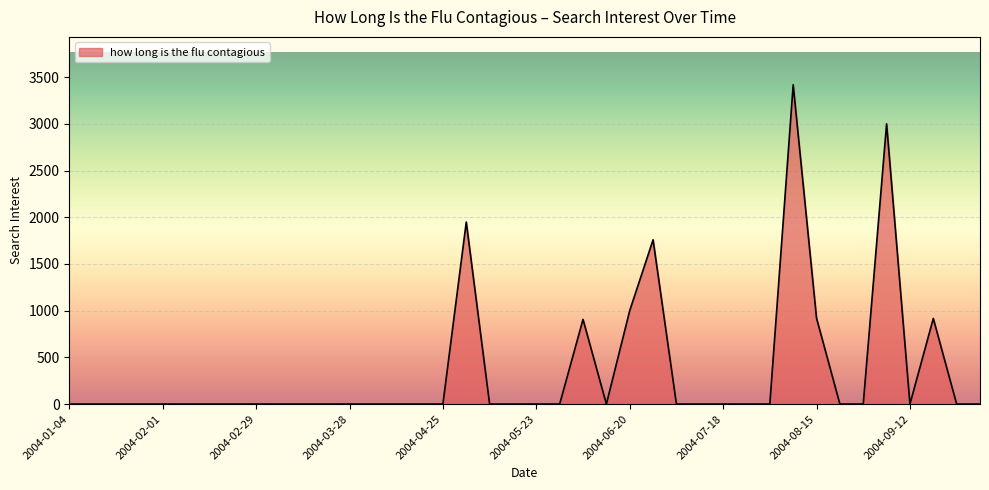

What is the difference between the maximum and minimum values?

3418.3